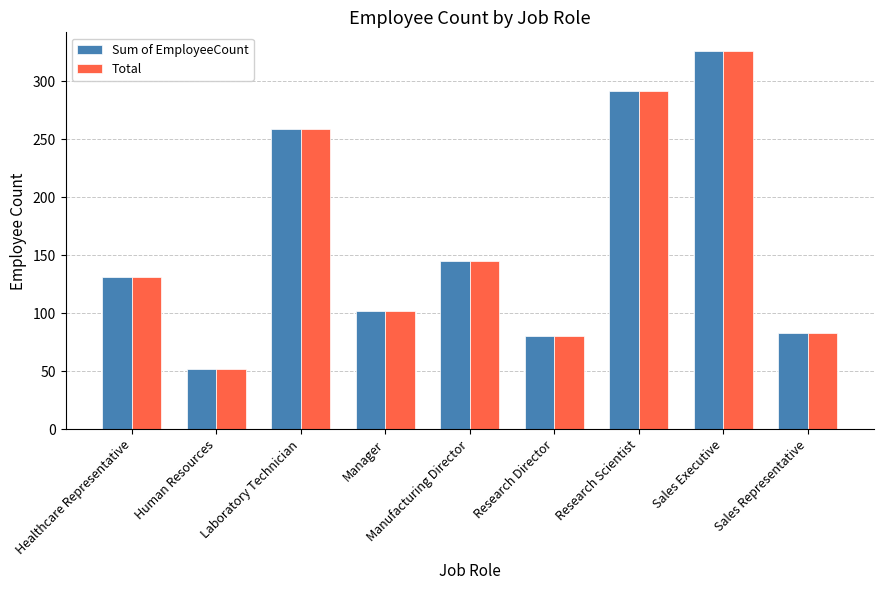

True or false: Total has a value of 168 at Laboratory Technician.

False